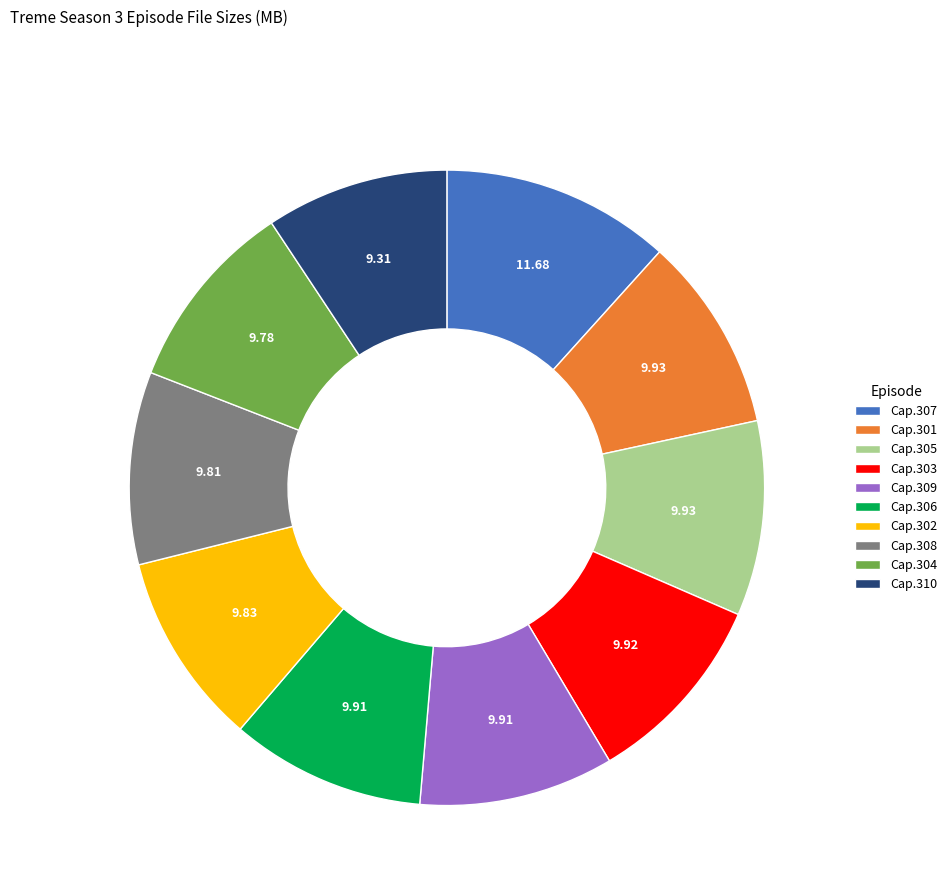

The Cap.308 slice represents 1% of the pie. True or false?

False